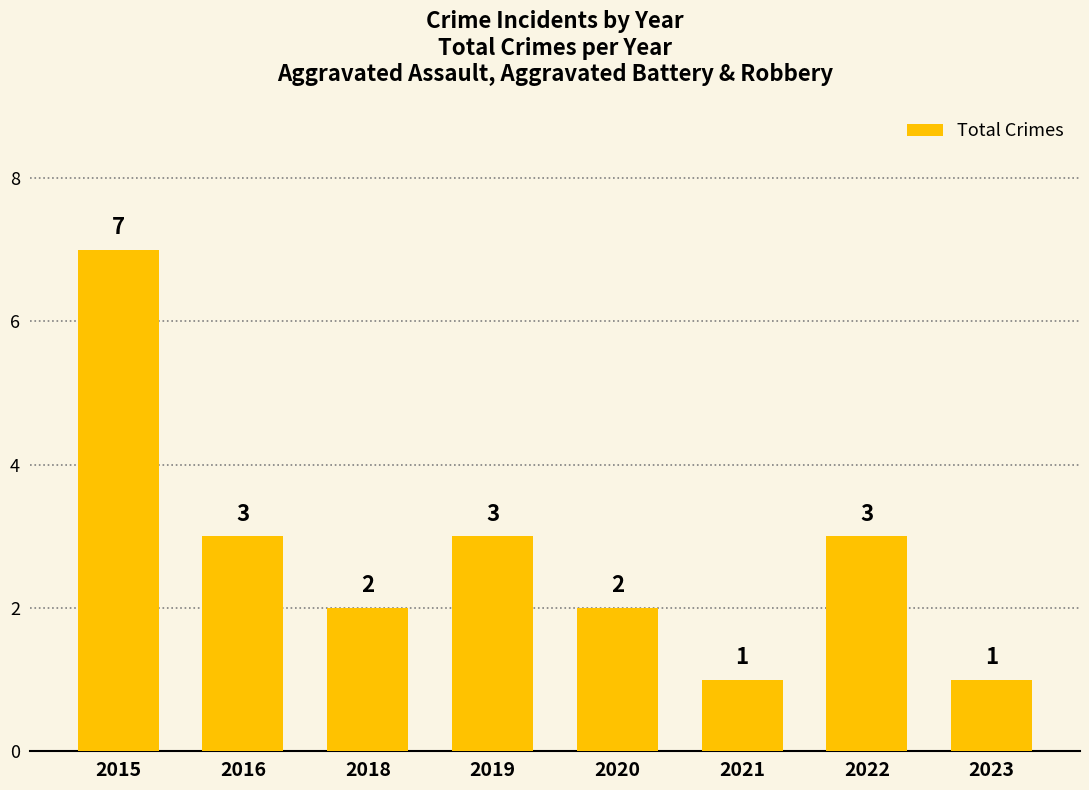

How many values are between 2 and 3?

5